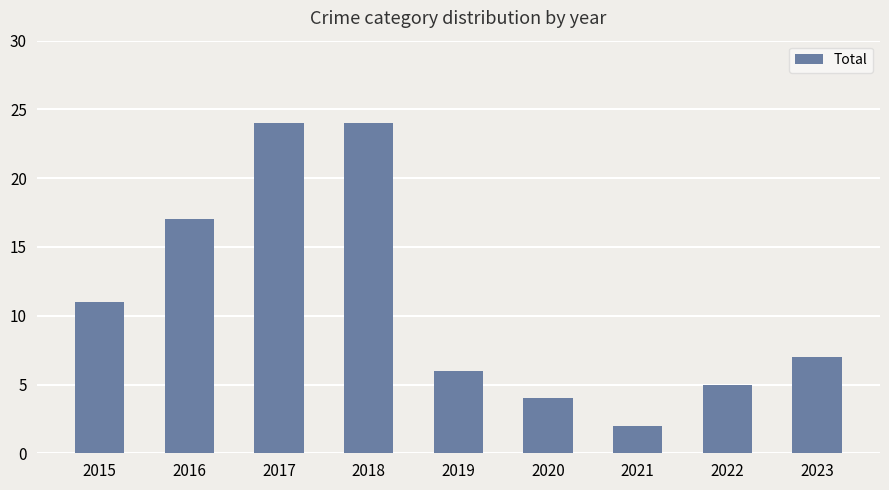

What is the value of the 5th bar from the left?

6